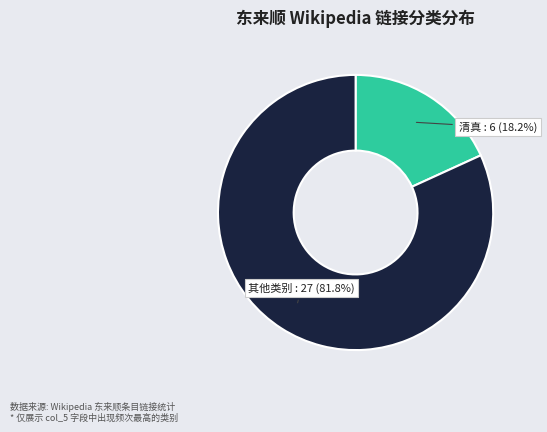

Is there a majority slice in this chart?

Yes